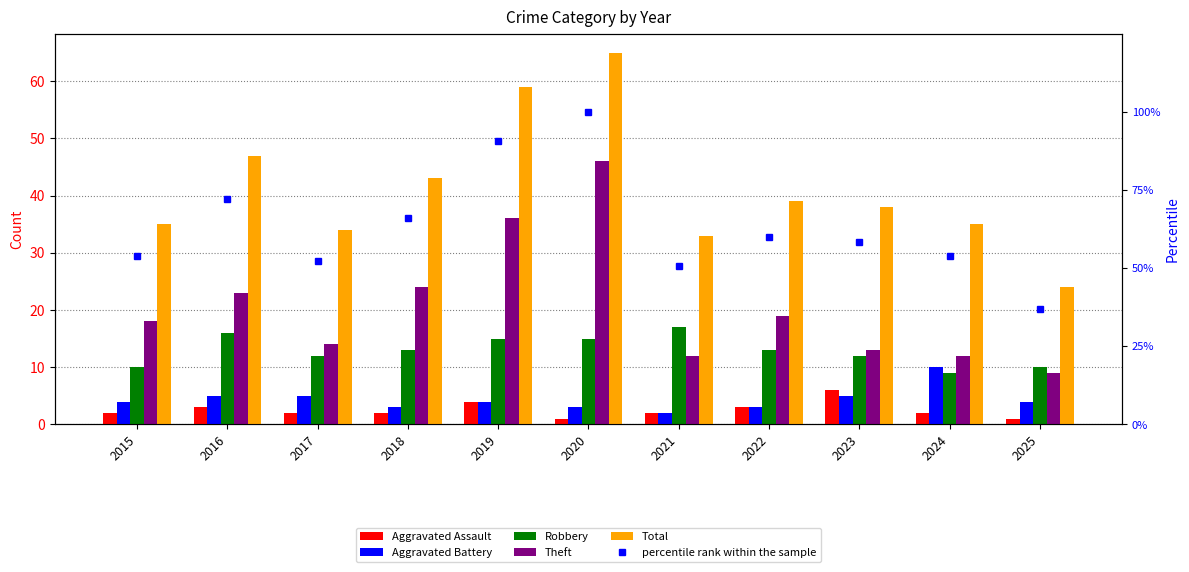

What is the average value of the percentile rank within the sample series?

63.2